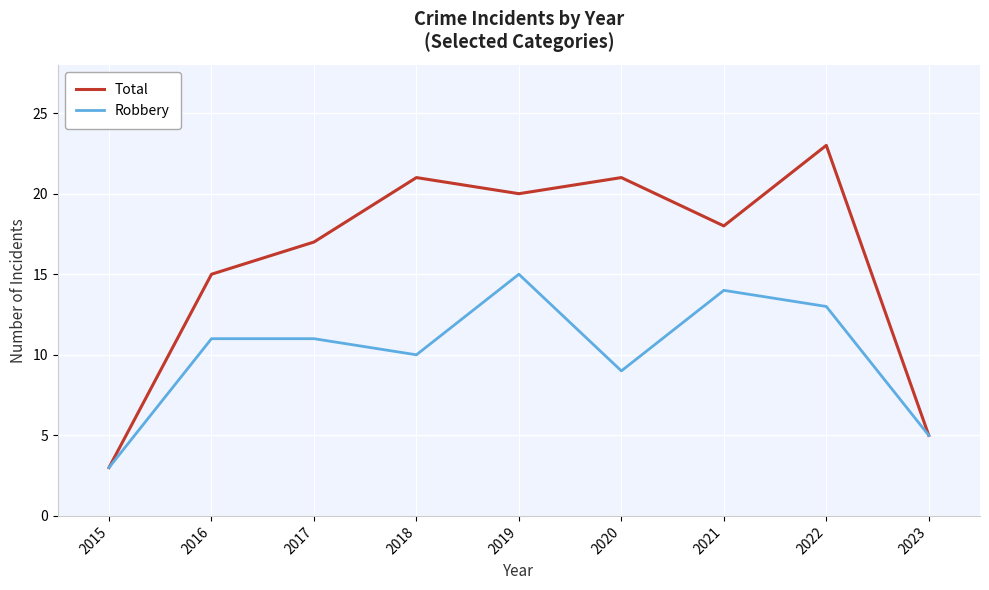

Which series has the largest range (max minus min)?

Total